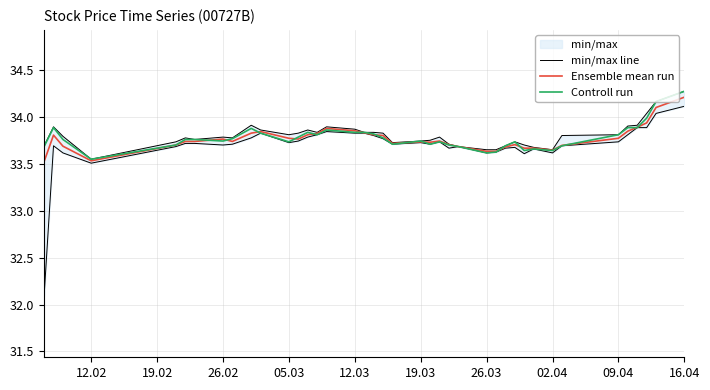

Reading right to left, what are all the values shown in this chart?

min/max line: 34.3	34.2	34.0	33.9	33.9	33.8	33.8	33.7	33.7	33.7	33.7	33.7	33.7	33.7	33.7	33.7	33.8	33.8	33.7	33.7	33.8	33.8	33.8	33.9	33.9	33.8	33.9	33.8	33.8	33.9	33.9	33.8	33.8	33.8	33.8	33.7	33.6	33.8	33.9	33.7
Ensemble mean run: 34.2	34.1	33.9	33.9	33.9	33.8	33.7	33.6	33.7	33.7	33.7	33.7	33.6	33.6	33.7	33.7	33.7	33.7	33.7	33.7	33.8	33.8	33.8	33.9	33.9	33.8	33.8	33.8	33.8	33.8	33.8	33.7	33.8	33.7	33.7	33.7	33.5	33.7	33.8	33.5
Controll run: 34.3	34.2	34.0	33.9	33.9	33.8	33.7	33.6	33.7	33.6	33.7	33.7	33.6	33.6	33.7	33.7	33.7	33.7	33.7	33.7	33.8	33.8	33.8	33.8	33.9	33.8	33.8	33.8	33.7	33.8	33.9	33.8	33.7	33.8	33.8	33.7	33.6	33.8	33.9	33.7